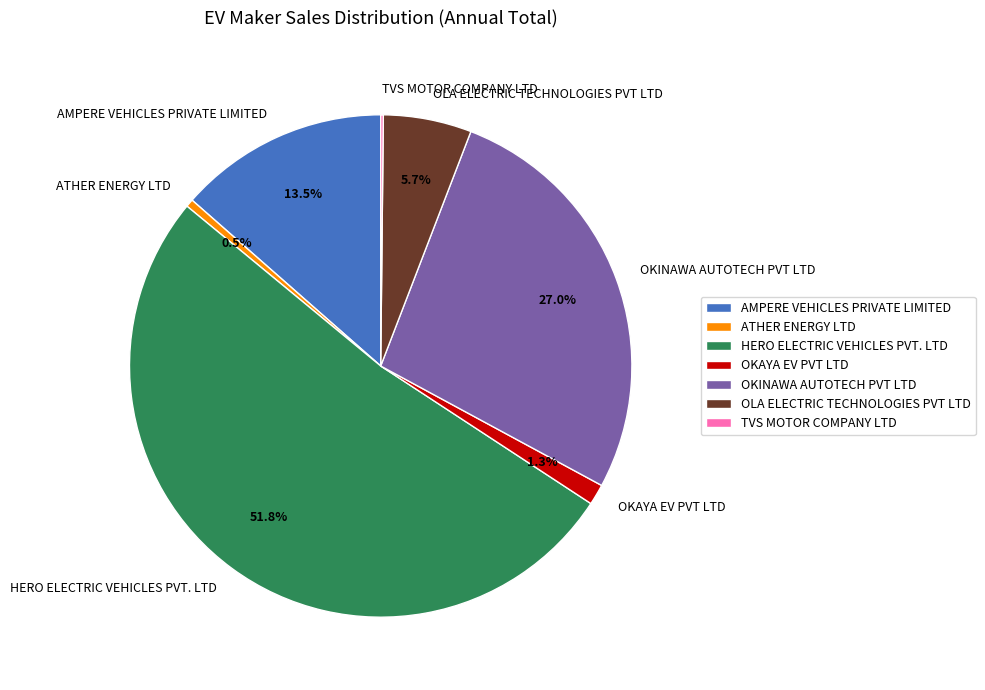

What is the total percentage of AMPERE VEHICLES PRIVATE LIMITED and ATHER ENERGY LTD?

14.0%